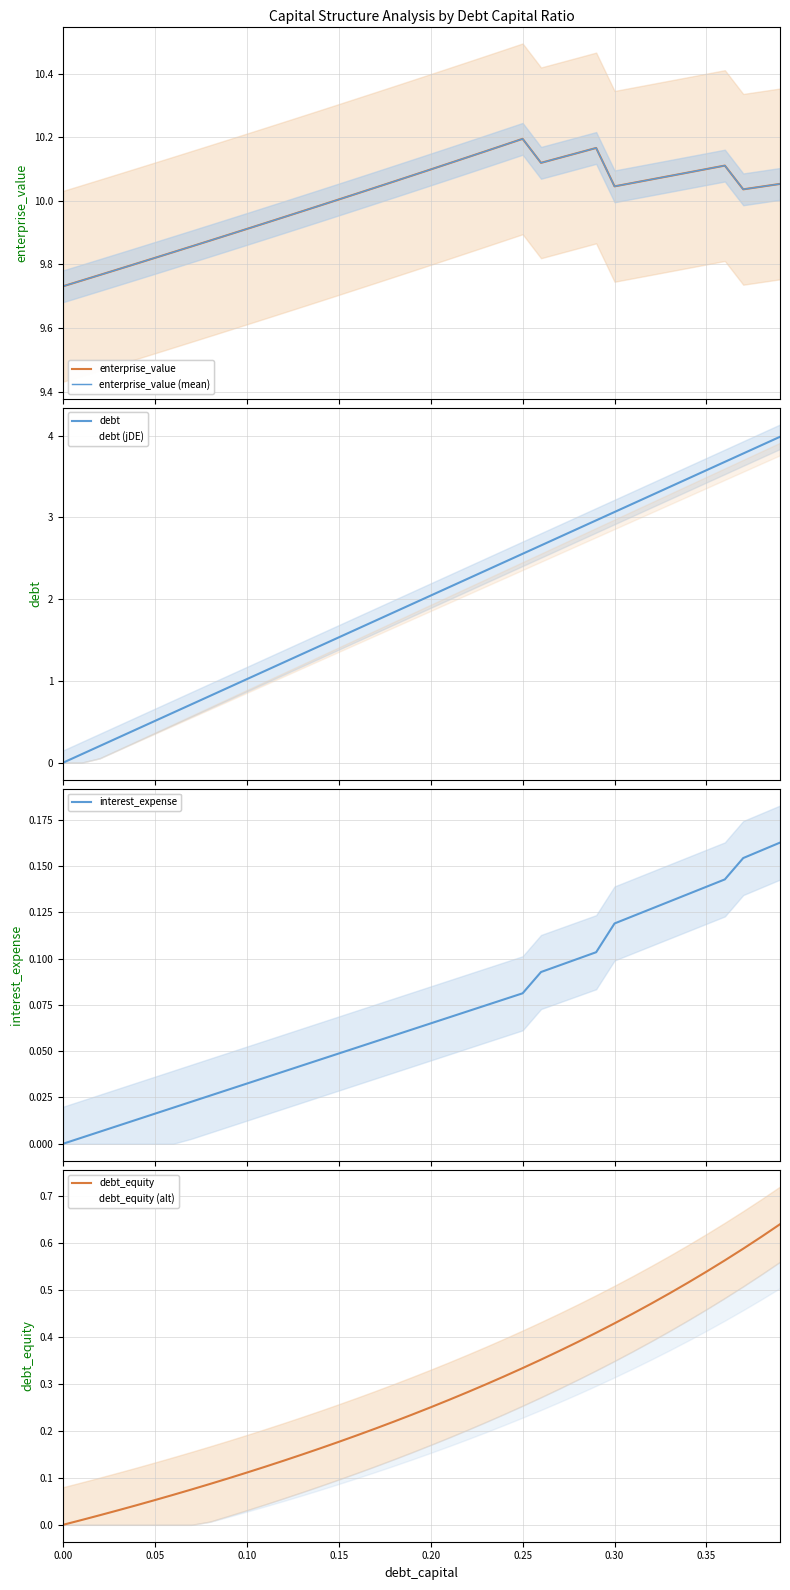

Between 0.2 and 0.22, which is larger?

0.22